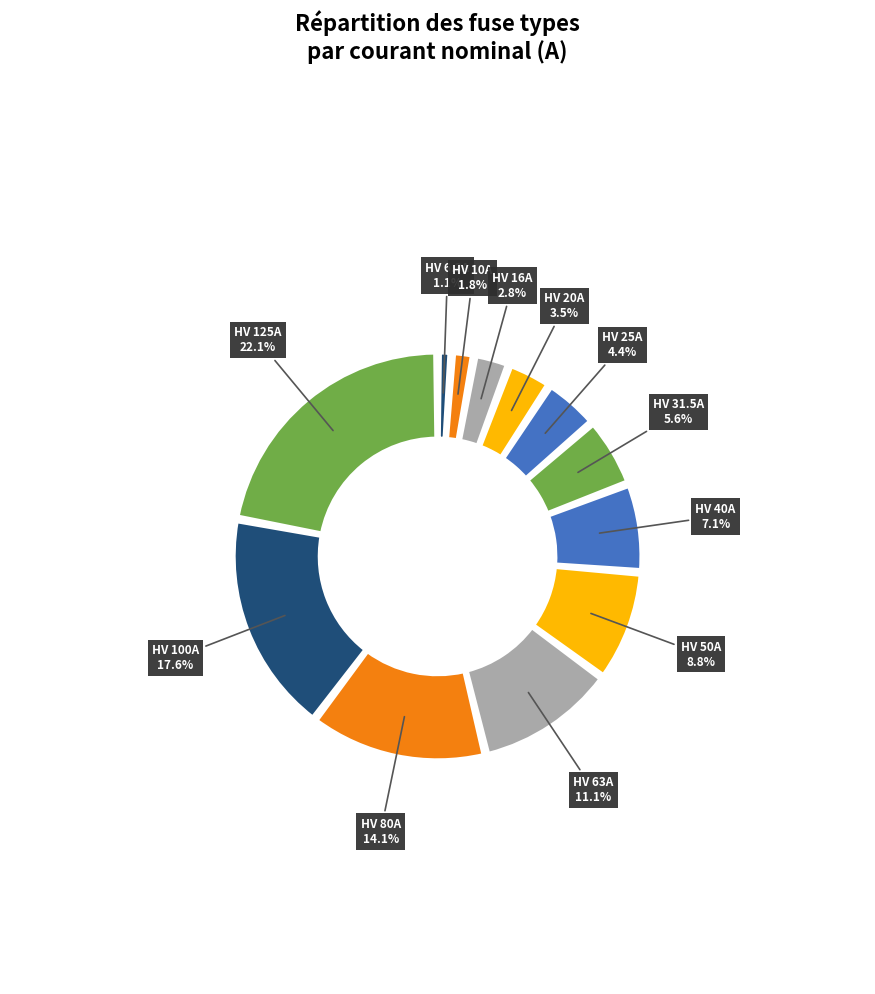

What percentage is NOT represented by HV 100A?

82.4%